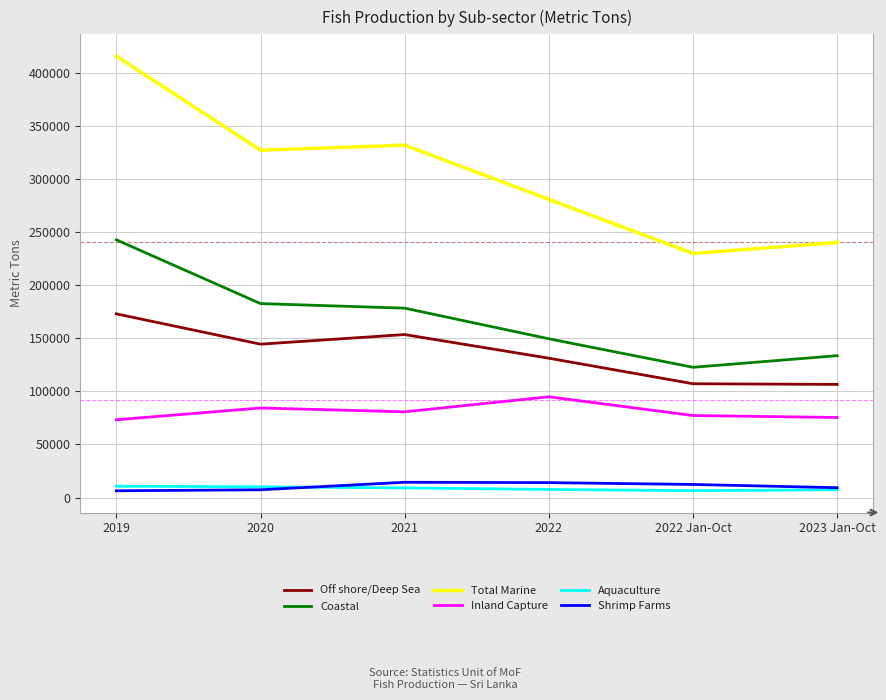

What position from the right is 2022 Jan-Oct?

2